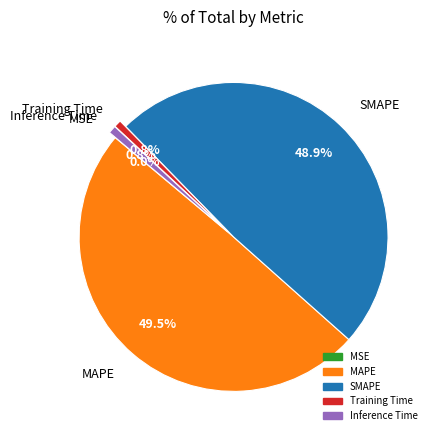

To the nearest percent, what is the average slice percentage?

20%